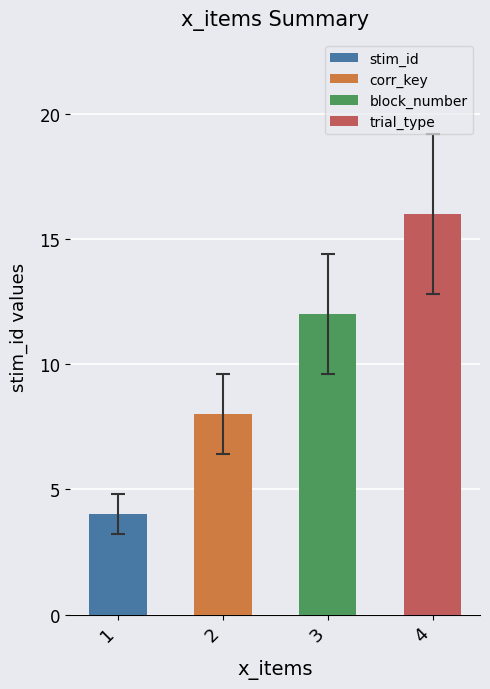

List the labels in order of trial_type value, smallest first.

1, 2, 3, 4